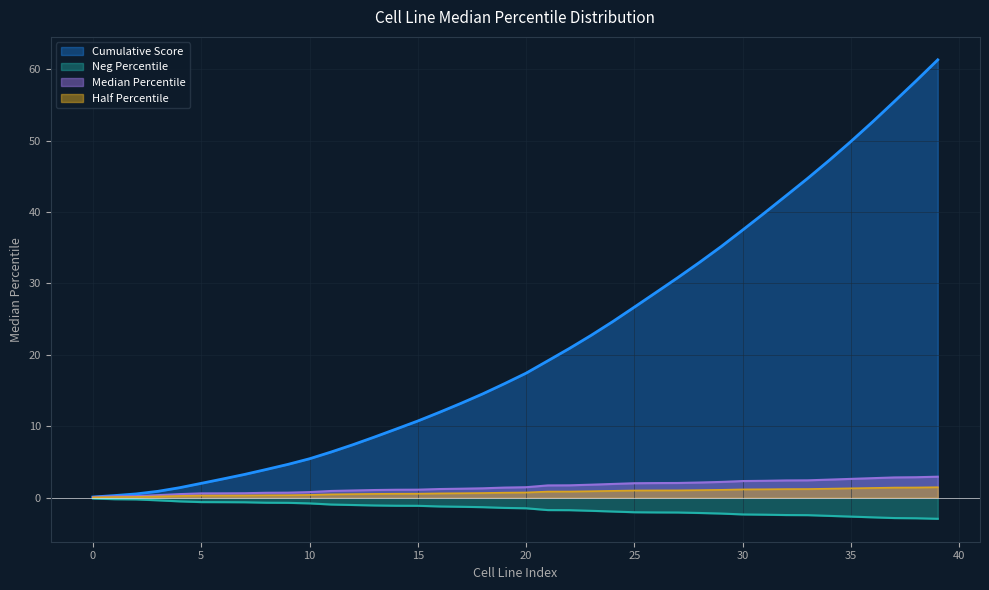

Is it true that the value at 31 is -3.2?

False